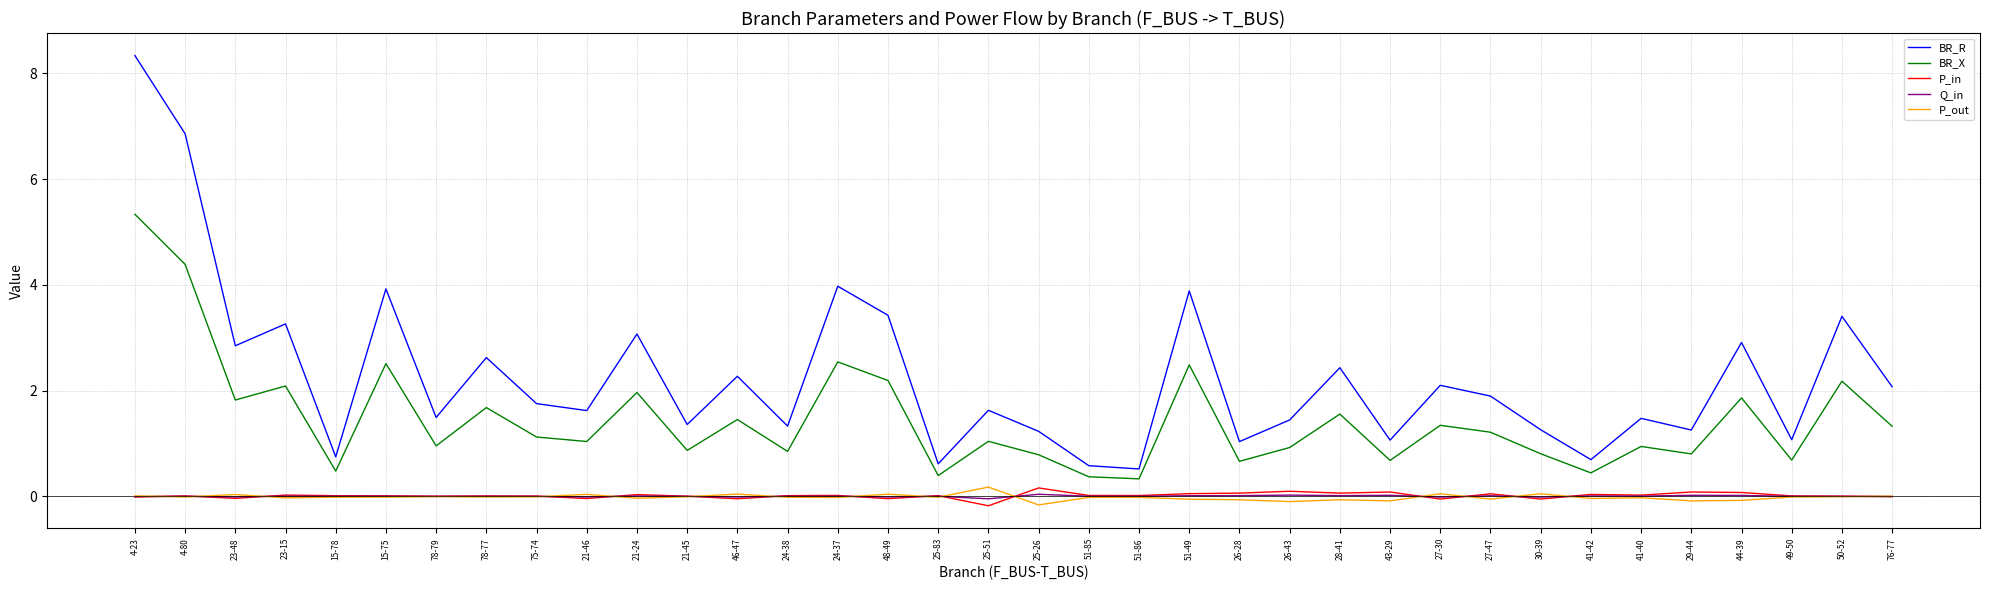

True or false: BR_R and BR_X cross at least once.

False